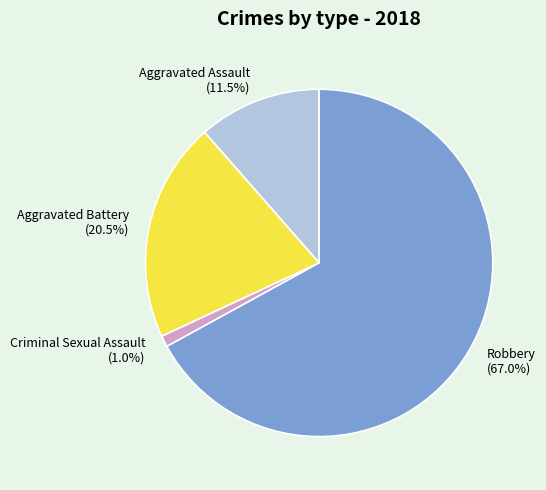

Combined, do Aggravated Battery and Criminal Sexual Assault account for over 50%?

No